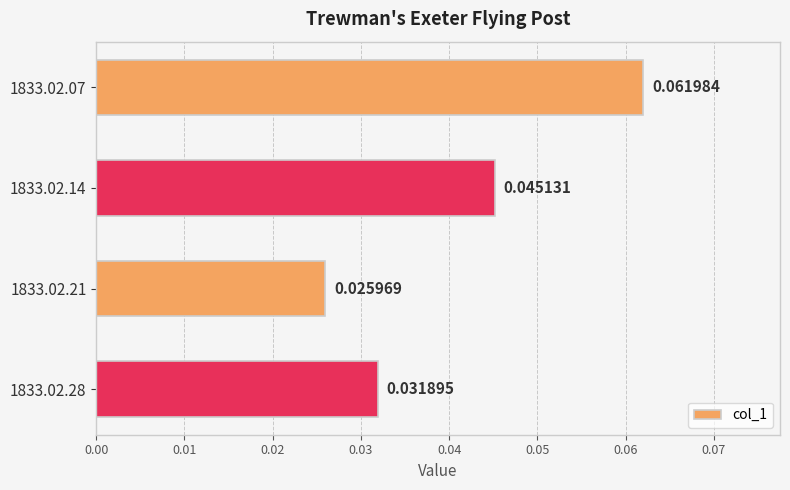

List the labels in order of value, smallest first.

1833.02.21, 1833.02.28, 1833.02.14, 1833.02.07